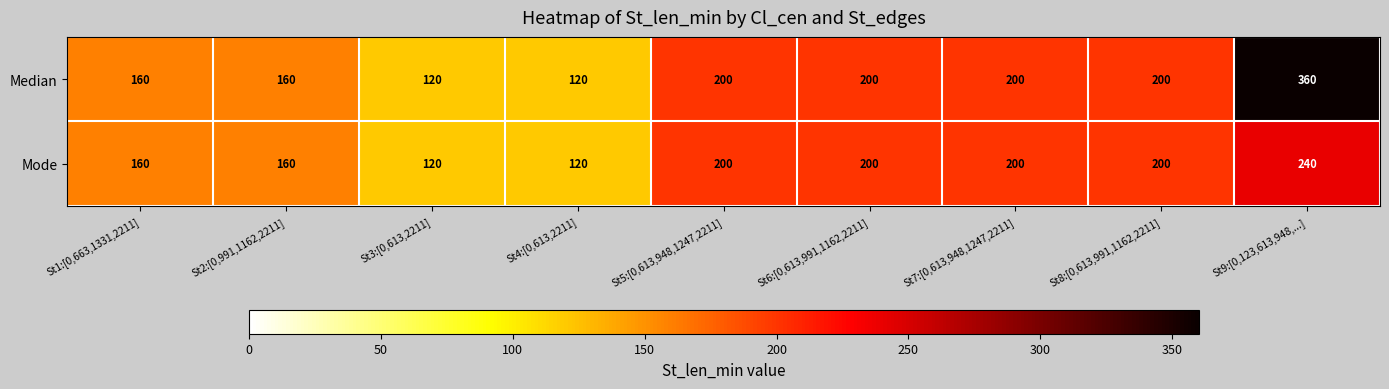

Which label corresponds to the largest value in the chart?

St9:[0,123,613,948,...]